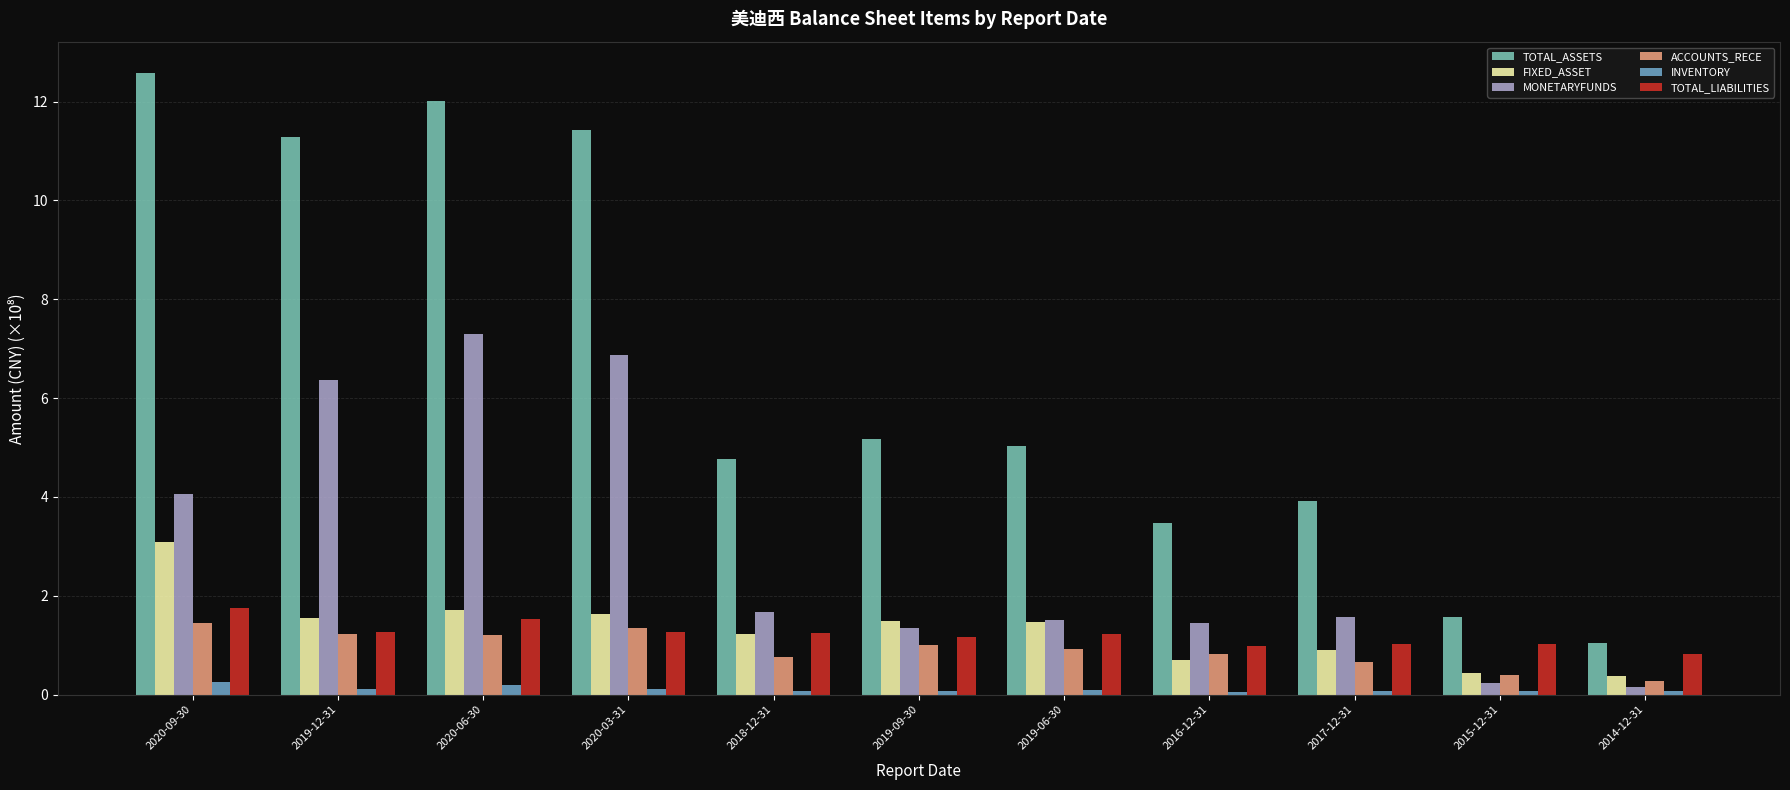

The ACCOUNTS_RECE series shows 2.6 at 2020-09-30. True or false?

False